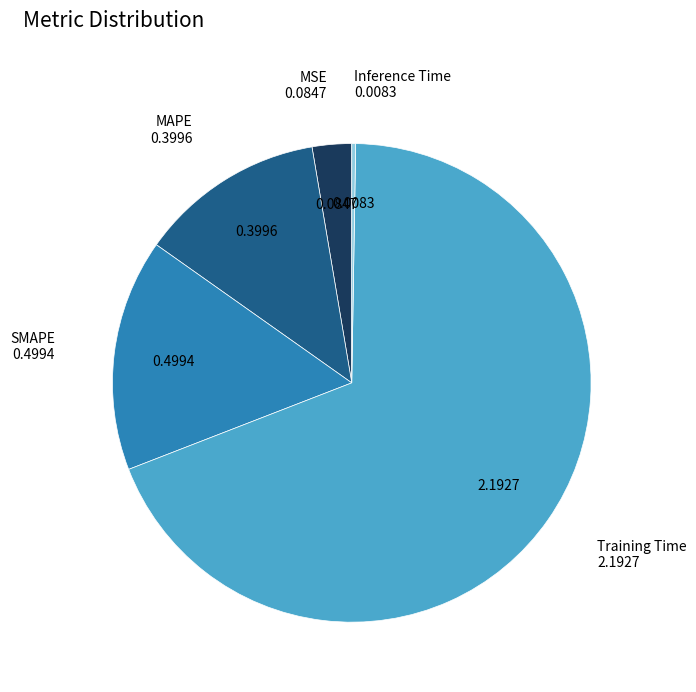

Is there a majority slice in this chart?

Yes